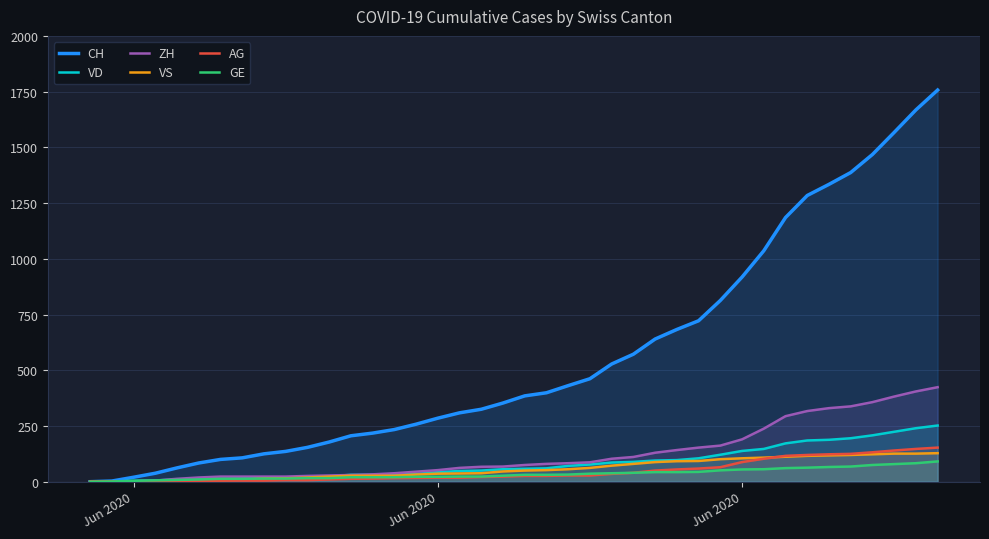

Which series ends up on top after the final intersection of GE and ZH?

ZH